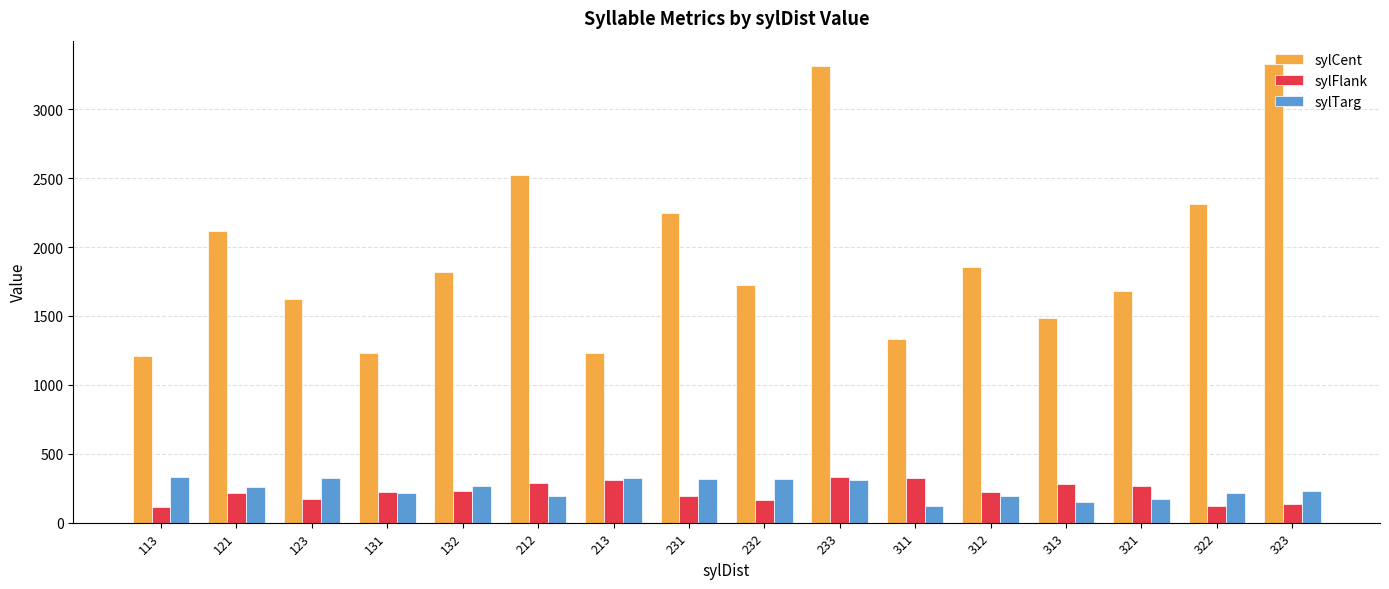

Between 233 and 311, which series saw the biggest shift?

sylCent